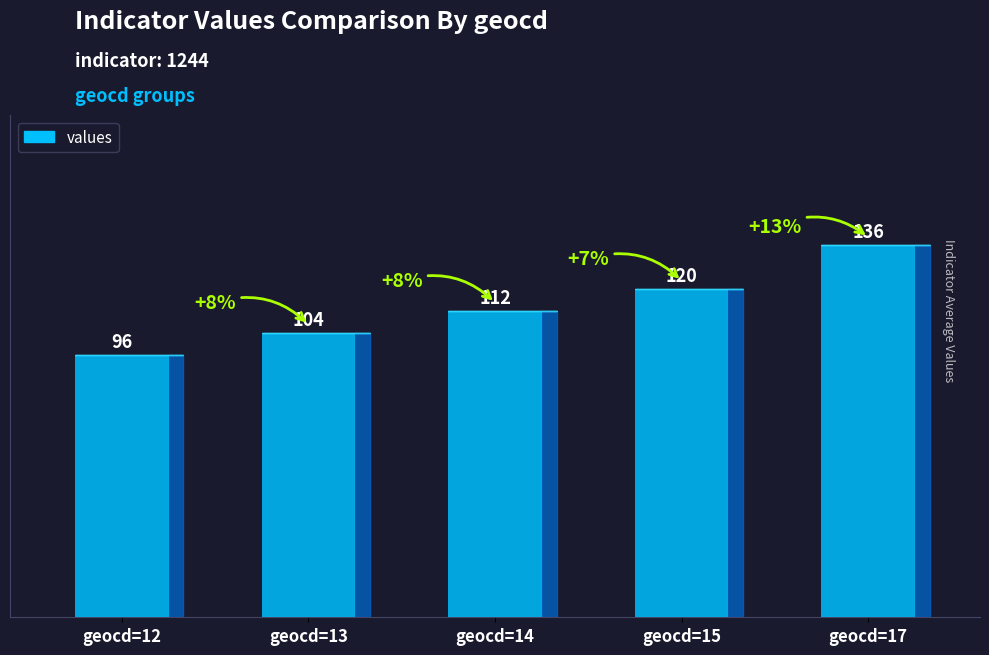

What is the sum of all values?

568